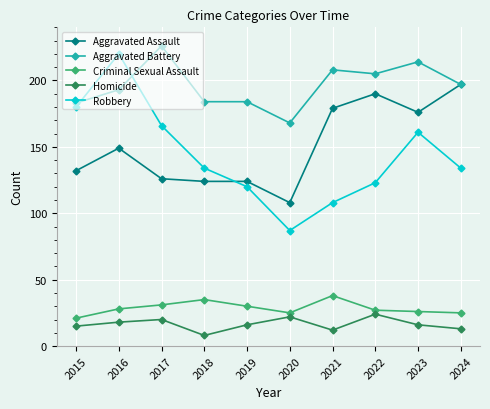

Reading right to left, what are all the values shown in this chart?

Aggravated Assault: 197	176	190	179	108	124	124	126	149	132
Aggravated Battery: 197	214	205	208	168	184	184	226	193	183
Criminal Sexual Assault: 25	26	27	38	25	30	35	31	28	21
Homicide: 13	16	24	12	22	16	8	20	18	15
Robbery: 134	161	123	108	87	120	134	166	220	180